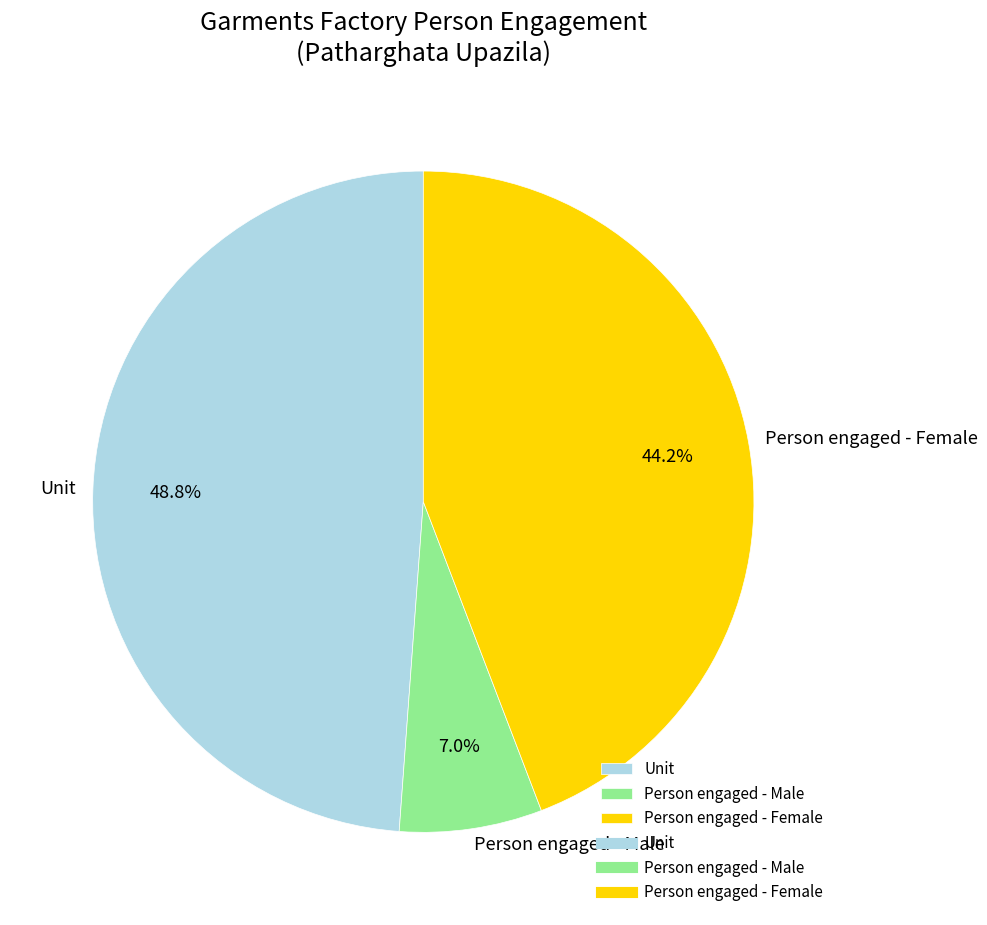

Do Person engaged - Male and Person engaged - Female together represent more than half of the pie?

Yes